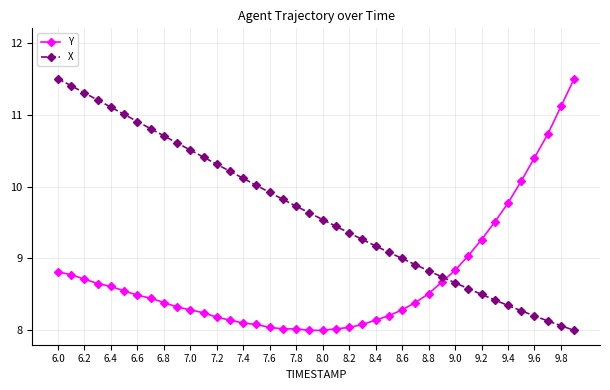

Which series has the largest total across all categories?

X